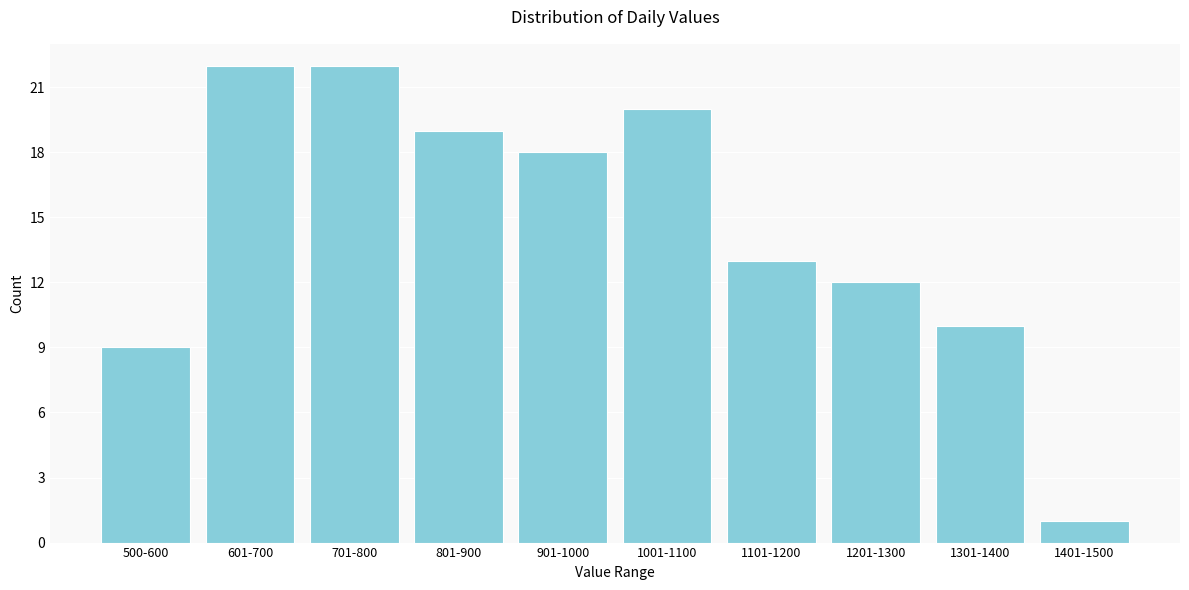

Reading left to right, list all the values displayed in this chart.

9	22	22	19	18	20	13	12	10	1